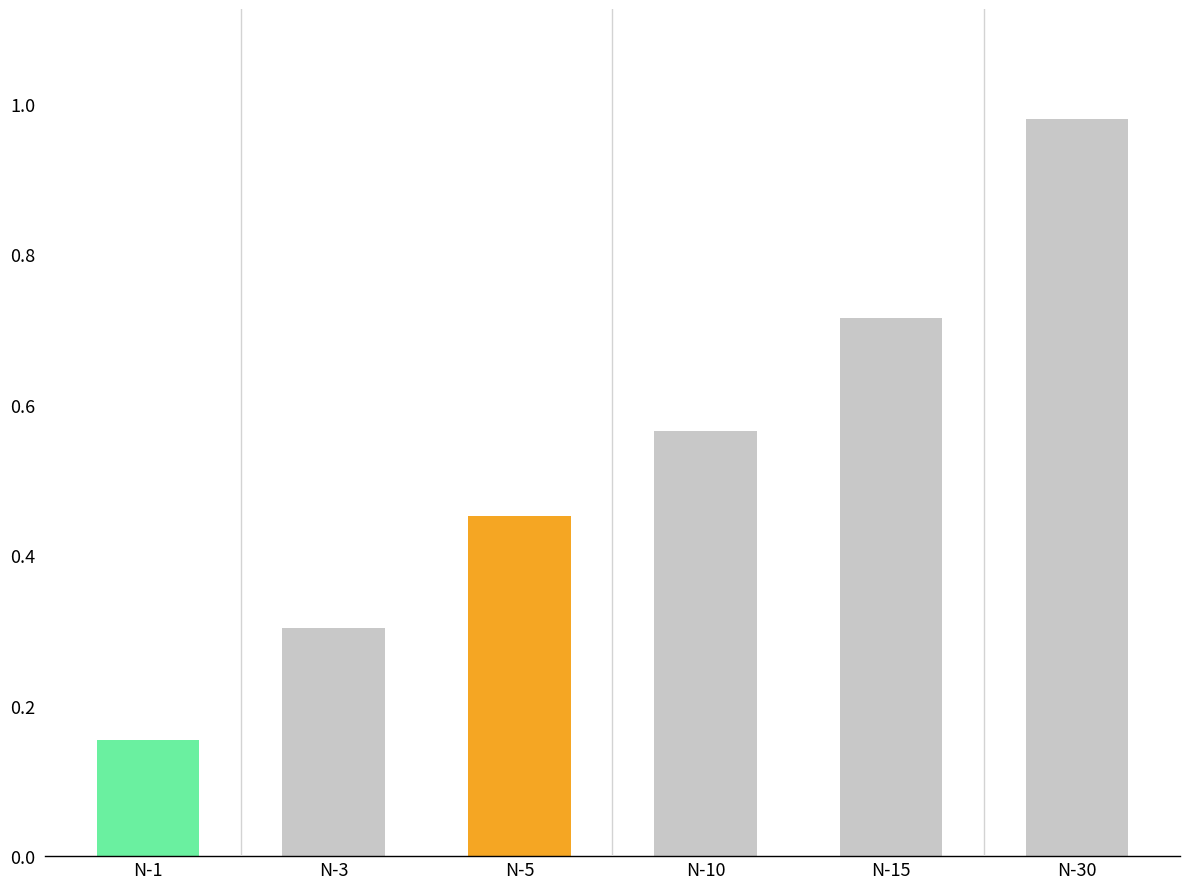

What is the change in value from N-3 to N-5?

+0.1